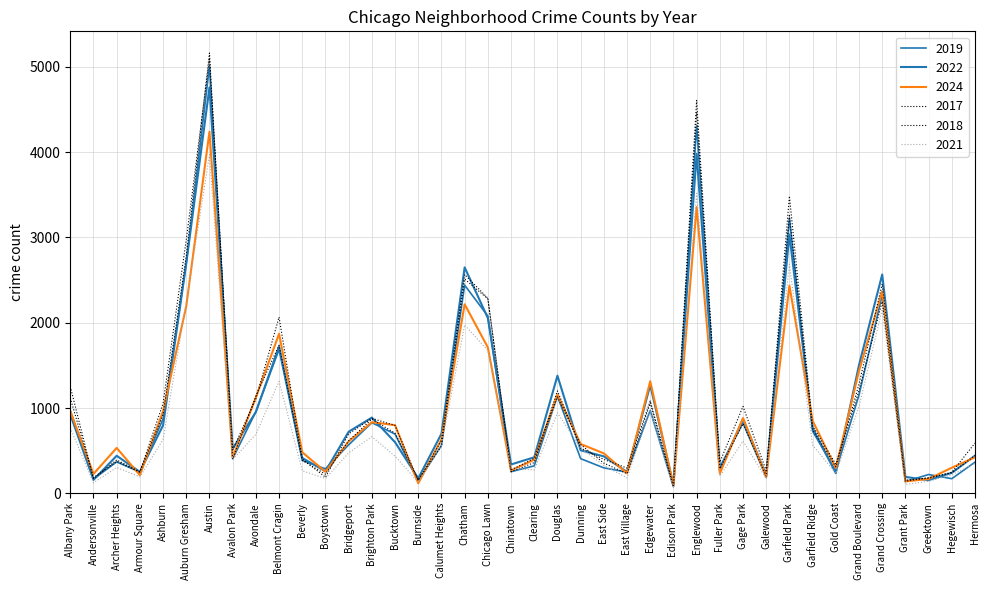

Reading left to right, what are all the values shown in this chart?

2019: 968	166	368	249	872	2700	5008	405	957	1687	385	287	568	828	694	142	561	2441	2079	253	322	1140	406	298	248	972	77	4310	308	825	189	3226	728	261	1153	2328	138	220	171	365
2022: 926	157	440	251	797	2698	4761	522	953	1720	414	258	722	888	599	175	698	2650	2055	338	422	1379	504	433	250	1269	99	3980	263	871	210	3034	766	236	1504	2566	192	154	240	441
2024: 964	227	532	213	962	2195	4241	420	1124	1870	481	252	608	834	799	117	632	2217	1711	268	394	1156	578	468	234	1314	88	3357	232	882	192	2435	850	295	1435	2369	139	168	300	422
2017: 1252	171	391	250	1053	2973	5096	508	1107	2066	403	188	697	879	795	145	620	2566	2288	253	360	1201	531	397	296	1082	87	4471	365	1019	265	3257	743	311	1281	2456	154	176	246	589
2018: 1117	184	374	248	924	2787	5163	401	1142	1737	386	224	616	870	704	160	554	2513	2280	273	409	1131	571	354	230	1063	75	4608	289	817	202	3486	789	342	1205	2249	141	185	240	443
2021: 767	123	303	193	630	2237	3970	395	692	1313	264	173	474	664	435	130	559	1974	1675	293	274	943	530	326	180	969	62	3518	200	613	170	2686	565	233	1015	2160	104	140	217	350